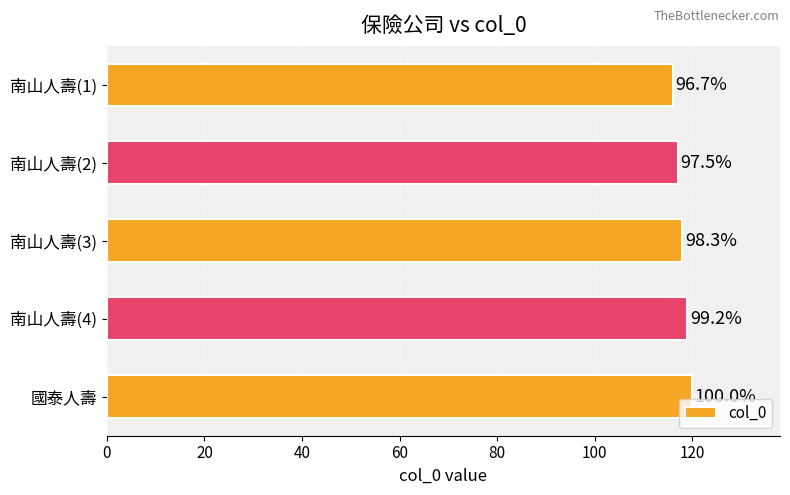

How many bars are there in total?

5